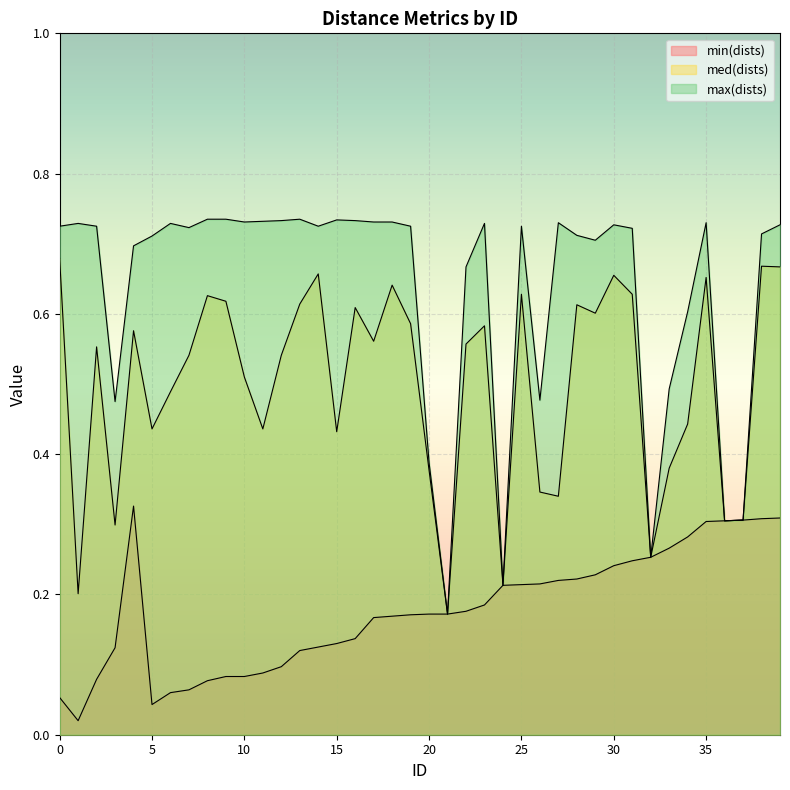

Rank the series by their average value, from lowest to highest.

min(dists), med(dists), max(dists)